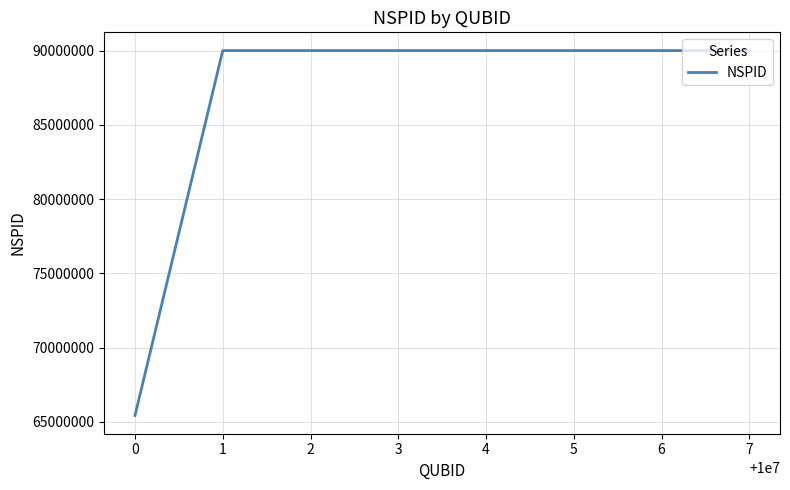

What is the average value?

86929027